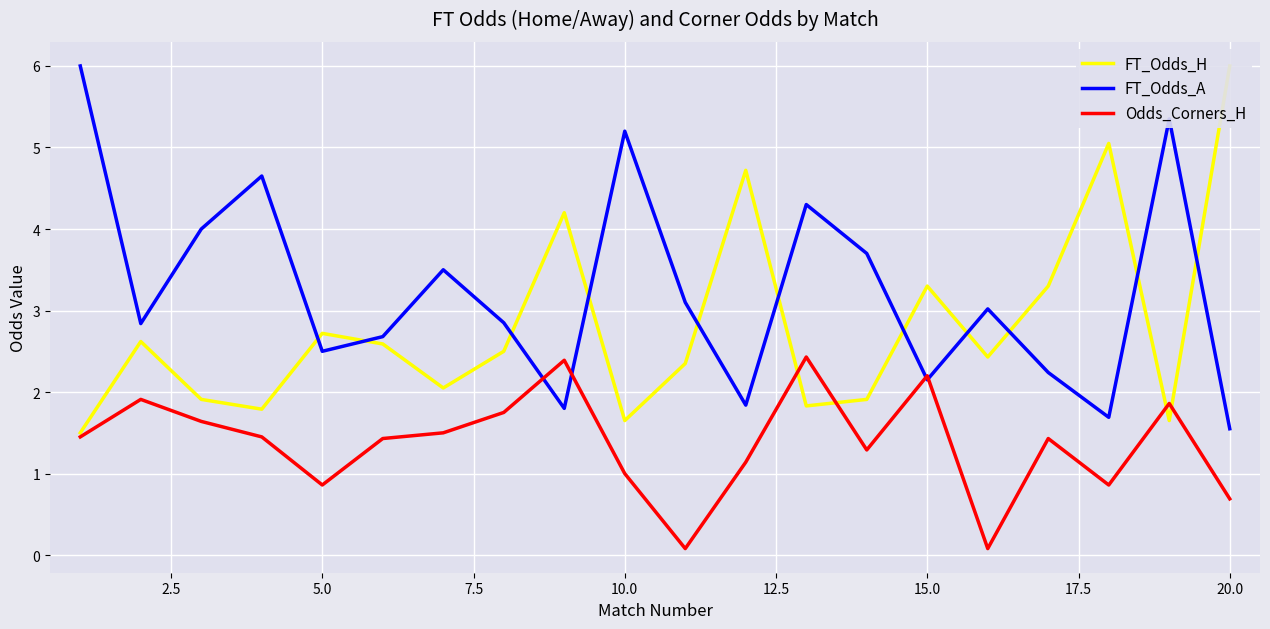

What is the maximum value shown in the chart?

6.0